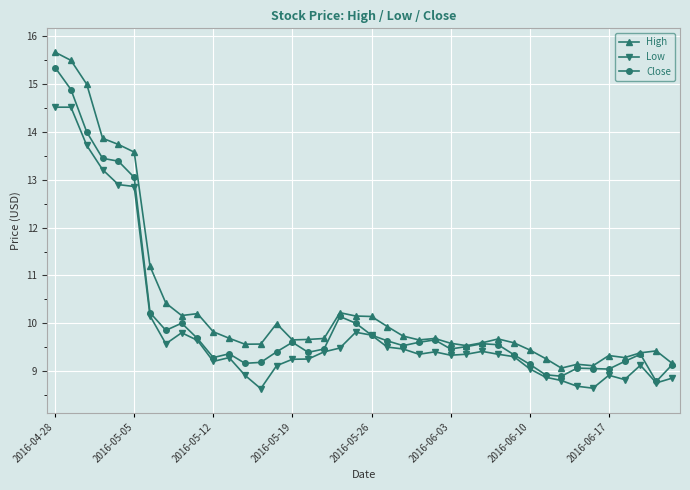

How many values in the Close series are below 9?

3